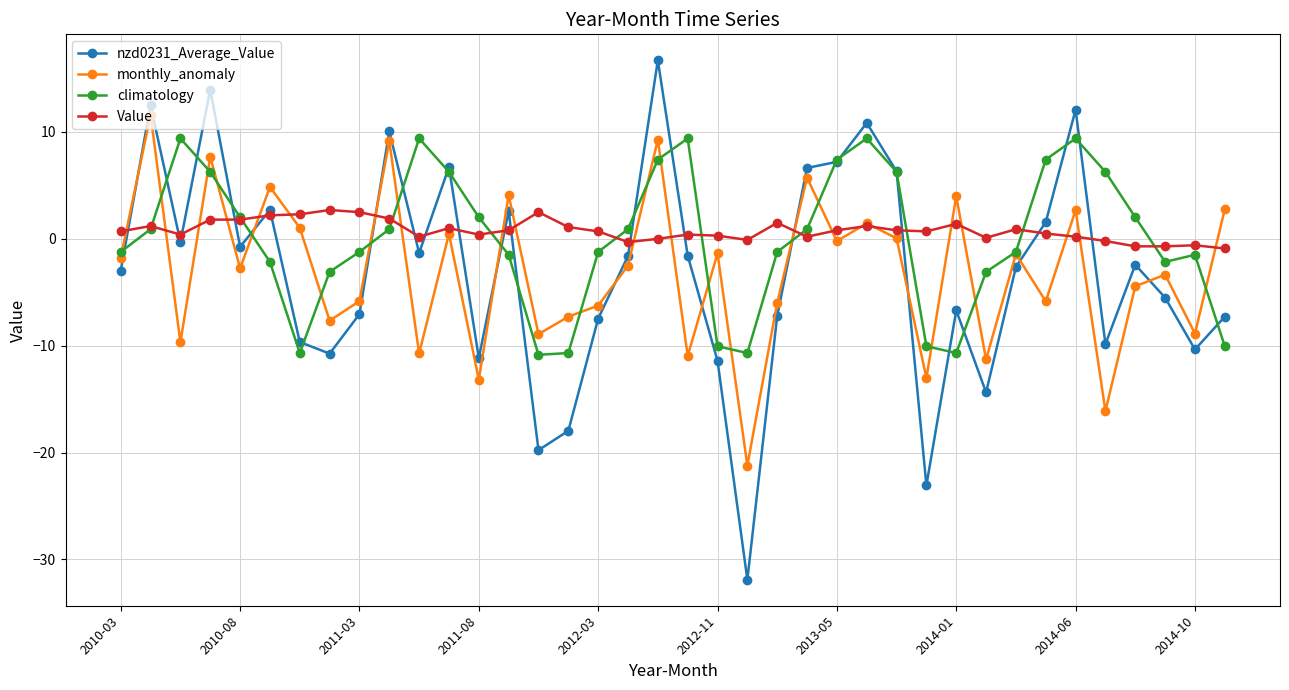

What is the value of the nzd0231_Average_Value point at the 2nd from the left?

12.5